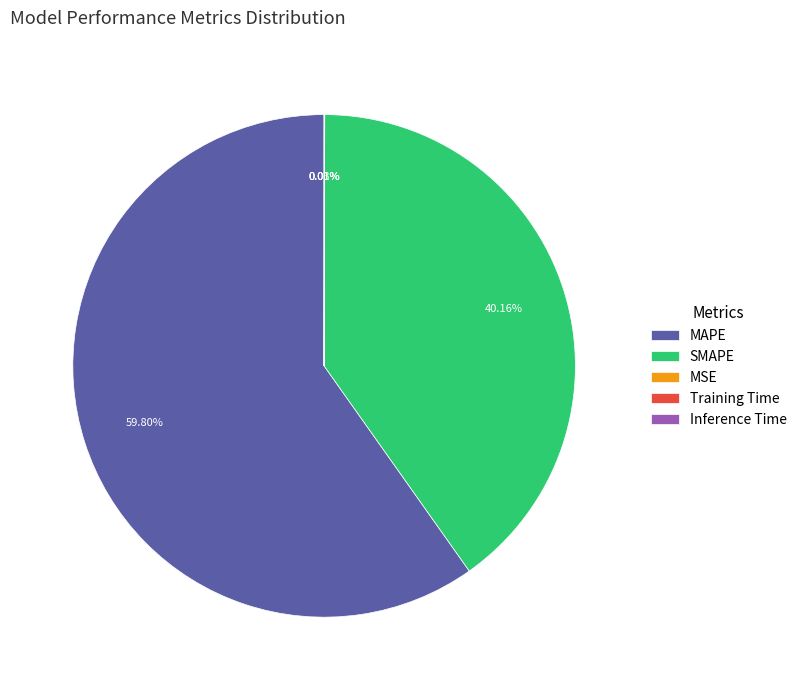

To the nearest percent, what portion does SMAPE represent?

40%